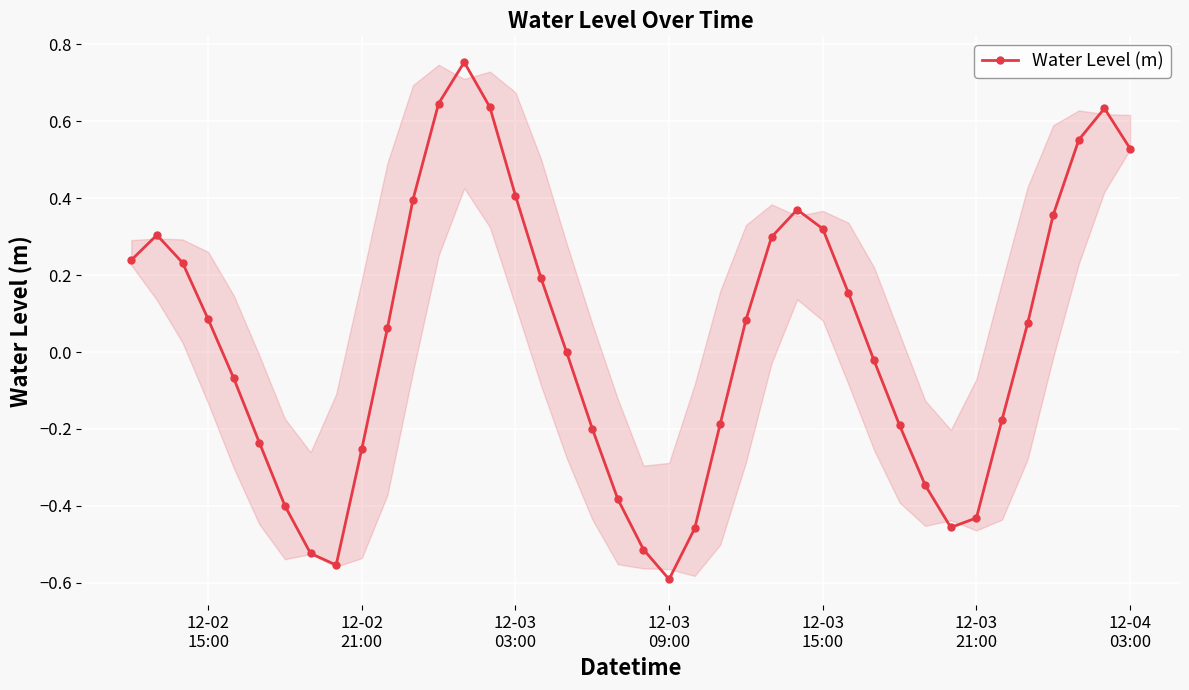

Count the number of data series in this chart.

1